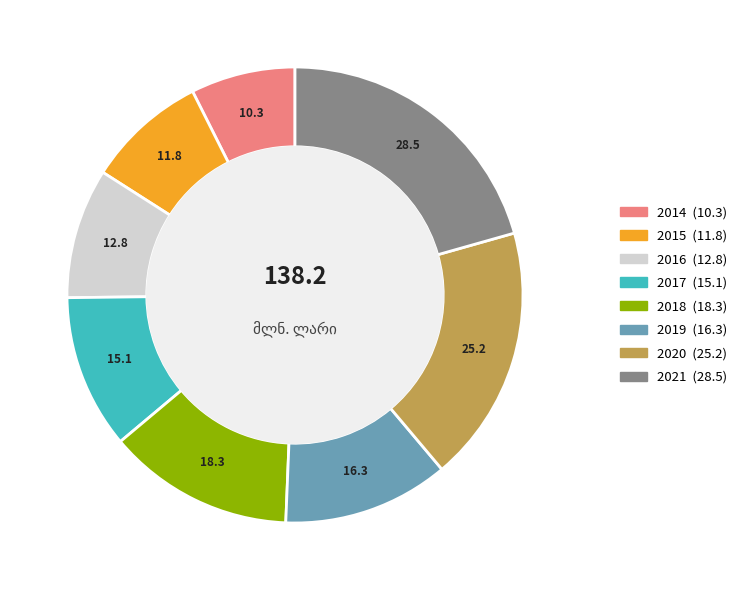

Combined, do 2020 and 2021 account for over 50%?

No